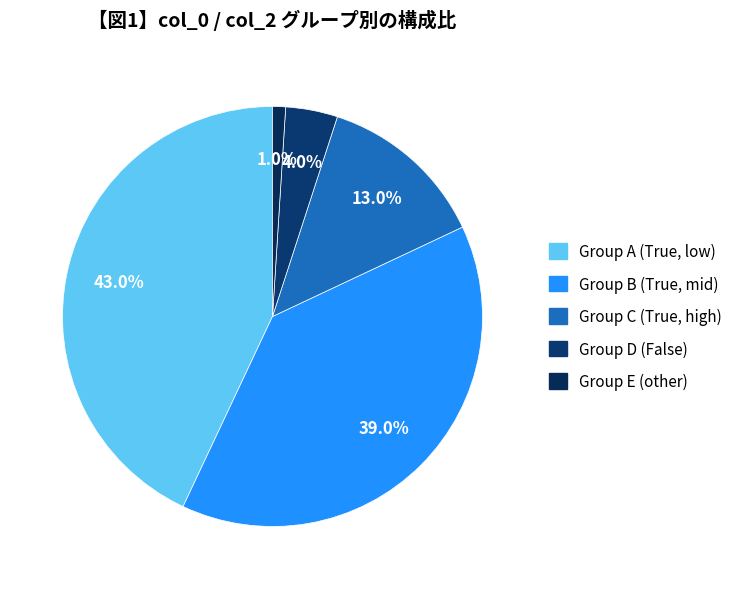

Count the number of slices in the pie.

5